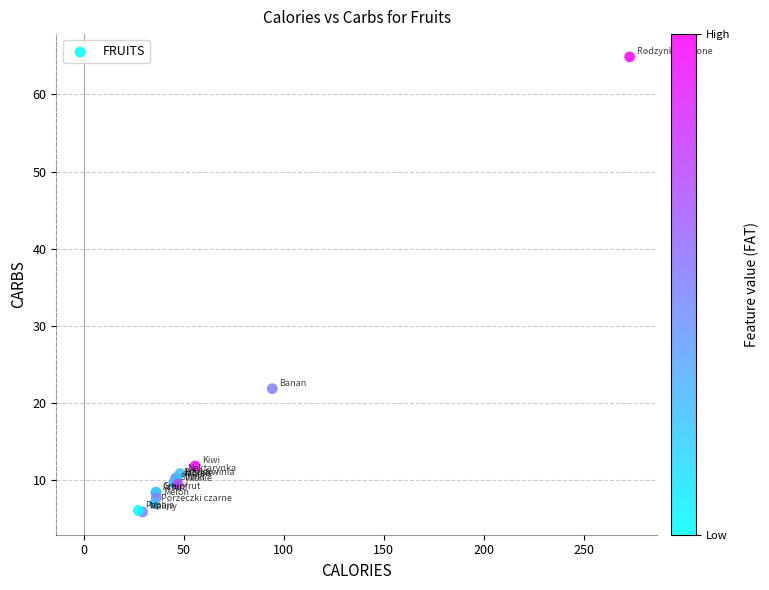

What Y value in the scatter plot is closest to 35?

21.9